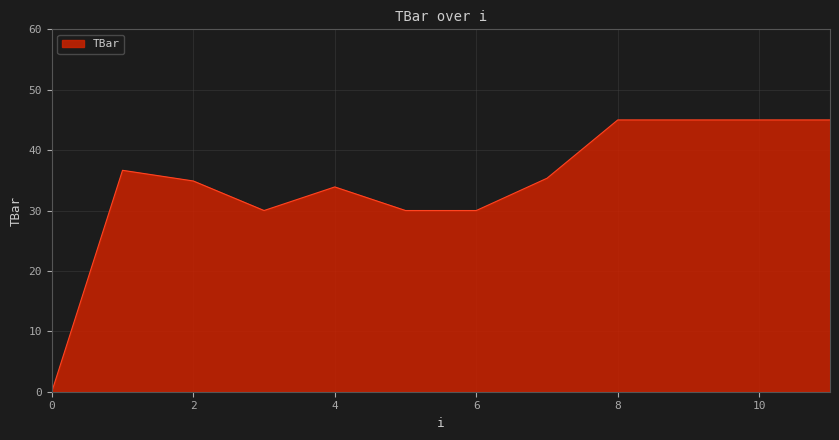

What is the average value?

34.2